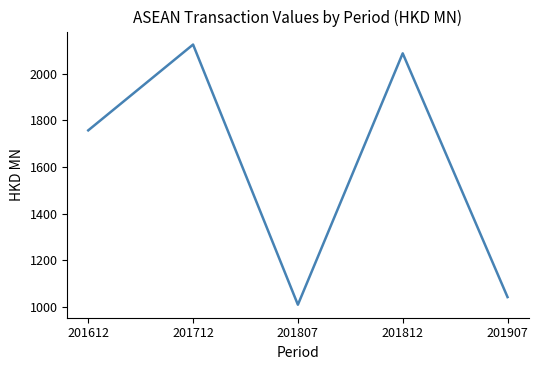

True or false: the data shows 1009.3 at 201807.

True